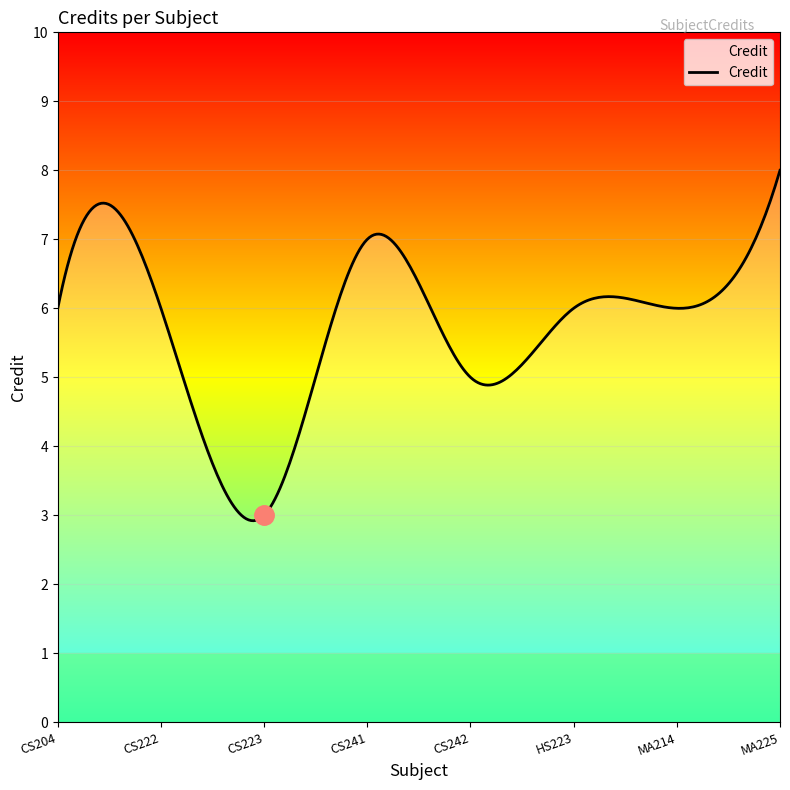

What is the difference between the maximum and minimum values?

5.1